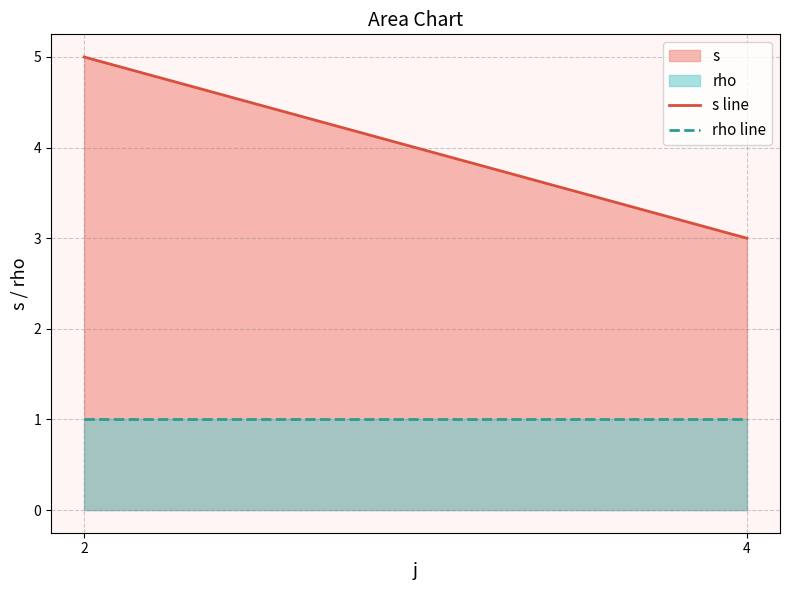

Does the chart display data point markers on the line(s)?

No